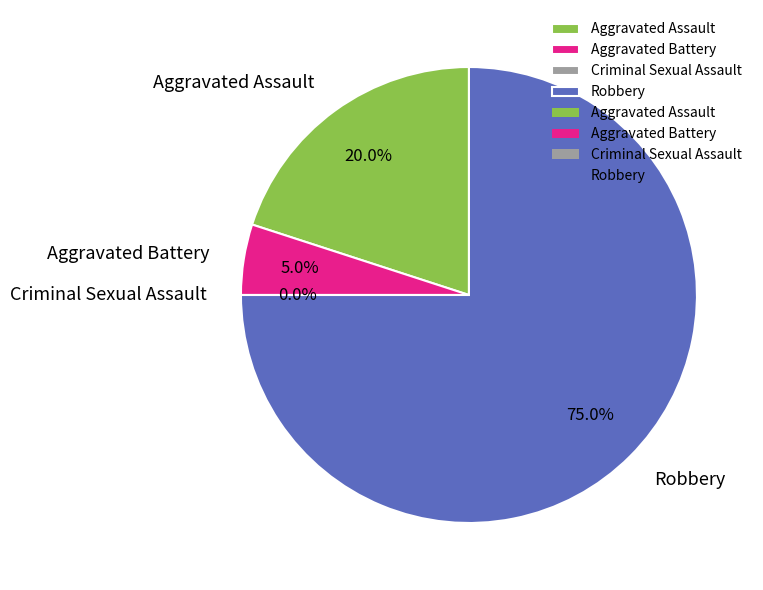

Rank the categories by value from lowest to highest.

Criminal Sexual Assault, Aggravated Battery, Aggravated Assault, Robbery